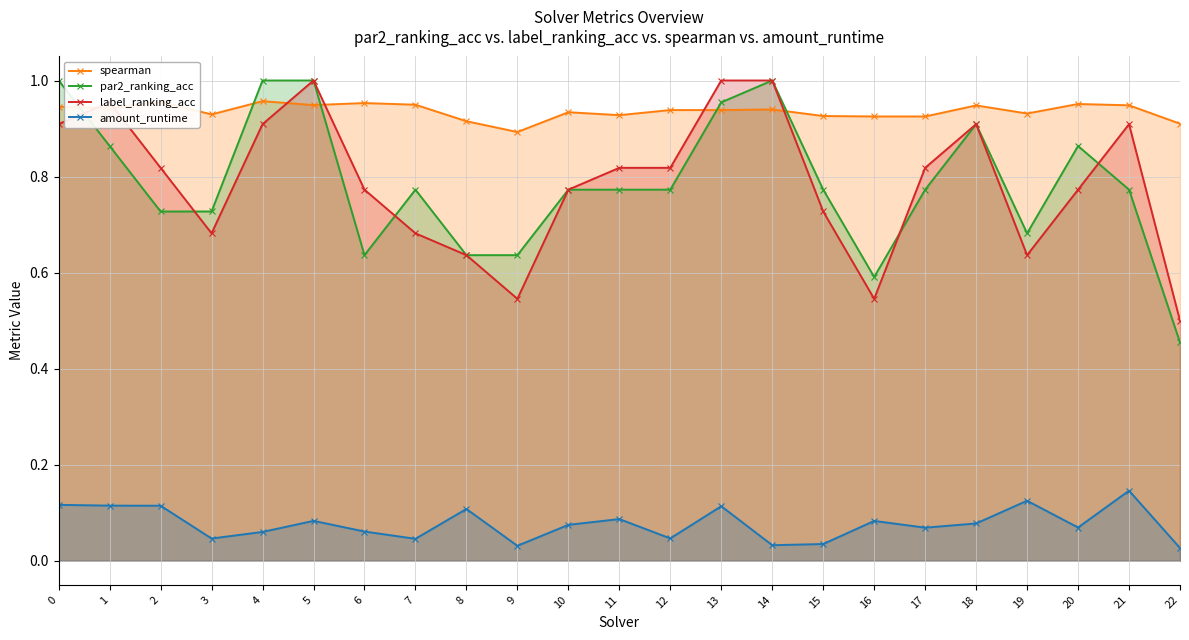

True or false: spearman and par2_ranking_acc cross at least once.

True